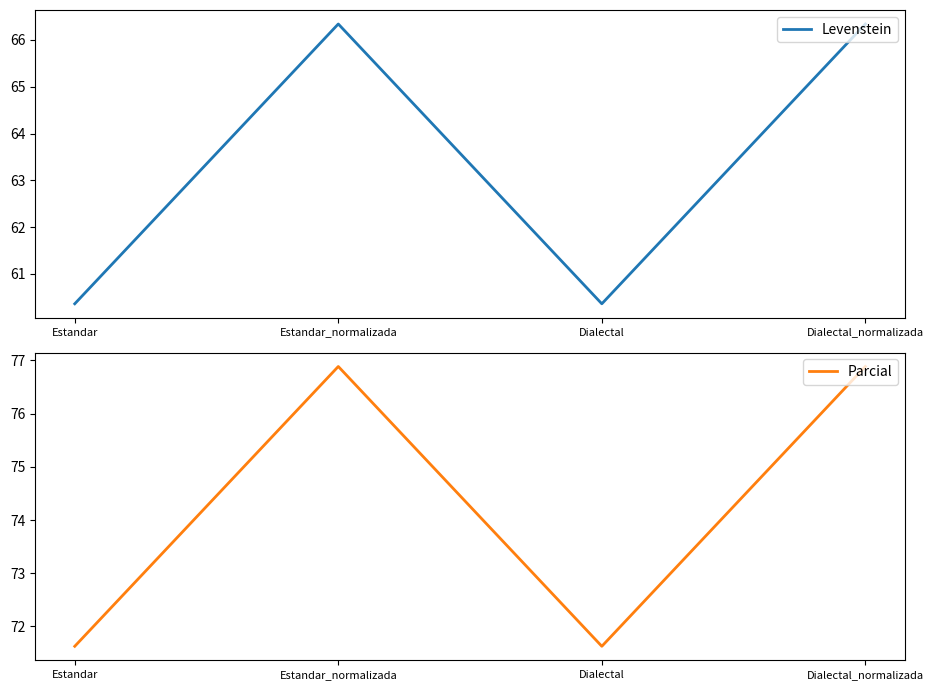

Rank the series by their average value, from lowest to highest.

Levenstein, Parcial